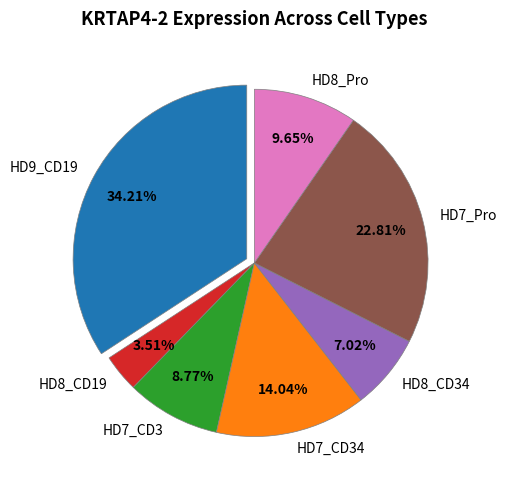

What percentage do HD7_CD3 and HD9_CD19 together represent?

43.0%